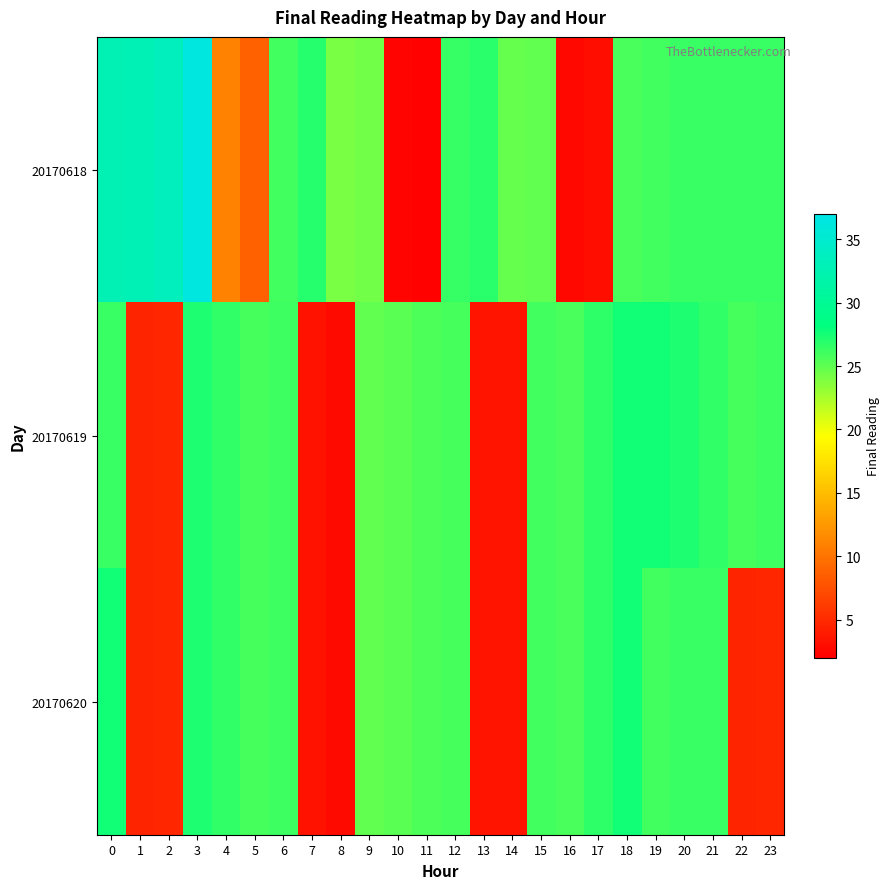

List the series in order of their peak value, lowest first.

row_1, row_2, row_0